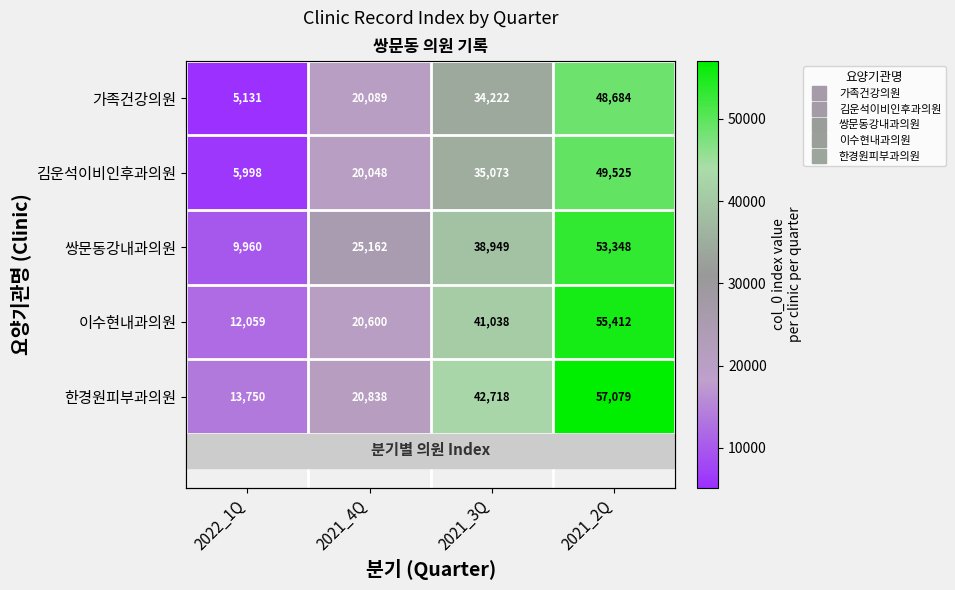

The 쌍문동강내과의원 series shows 18830 at 2021_2Q. True or false?

False